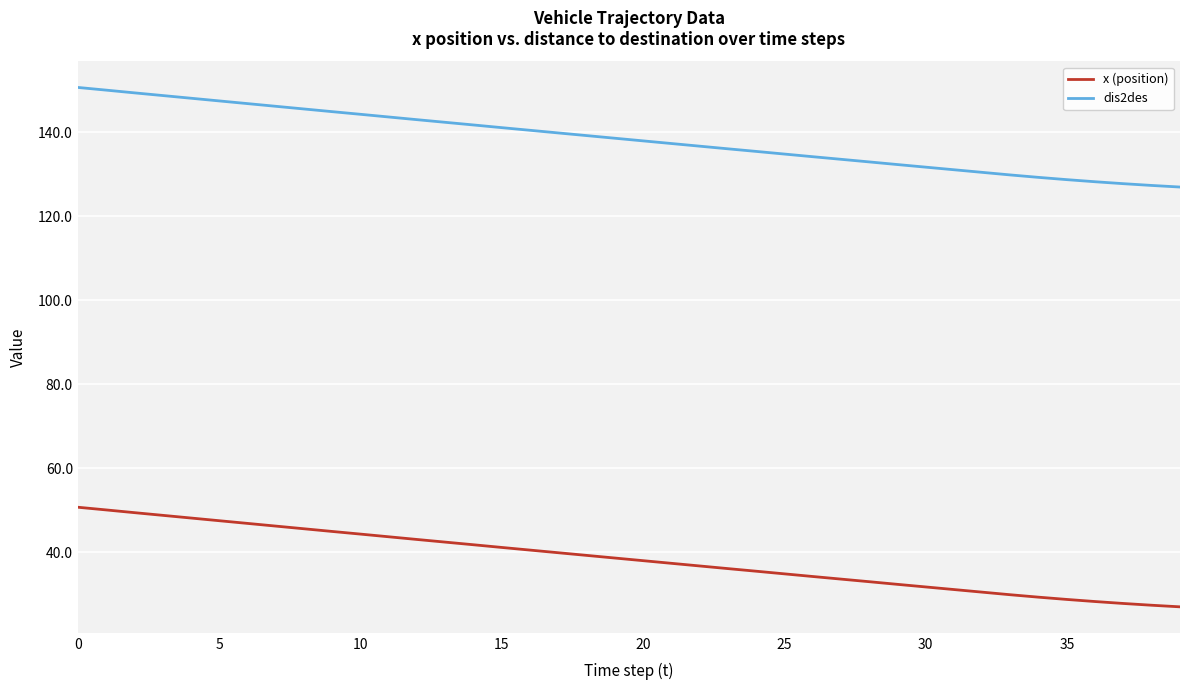

True or false: dis2des and x (position) intersect in this chart.

False